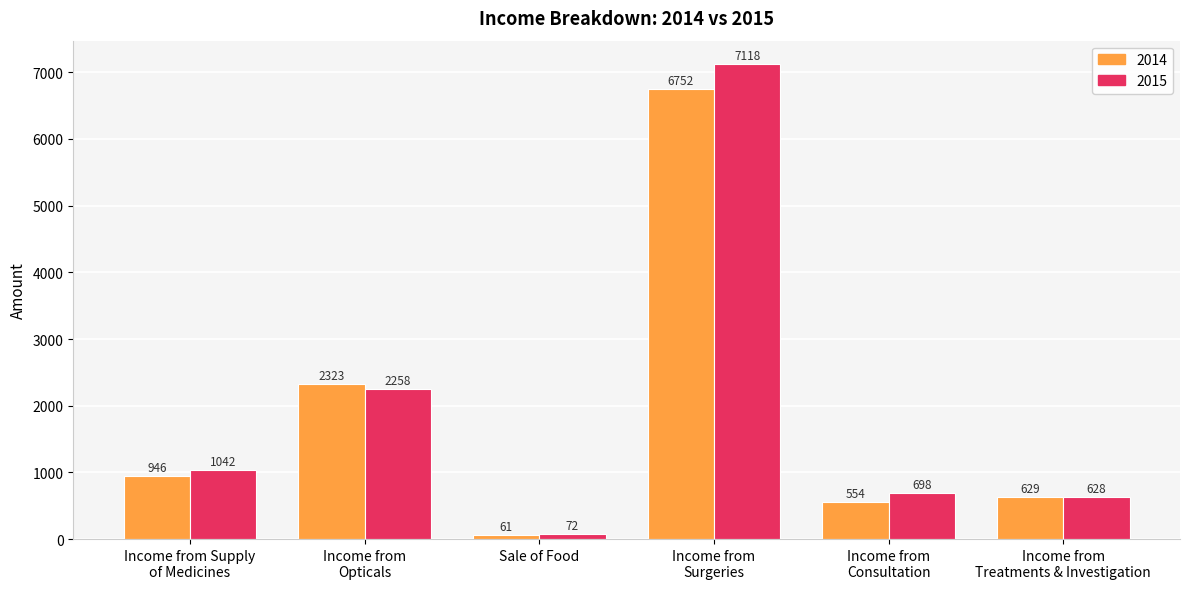

How many values in the 2015 series exceed 1041?

3